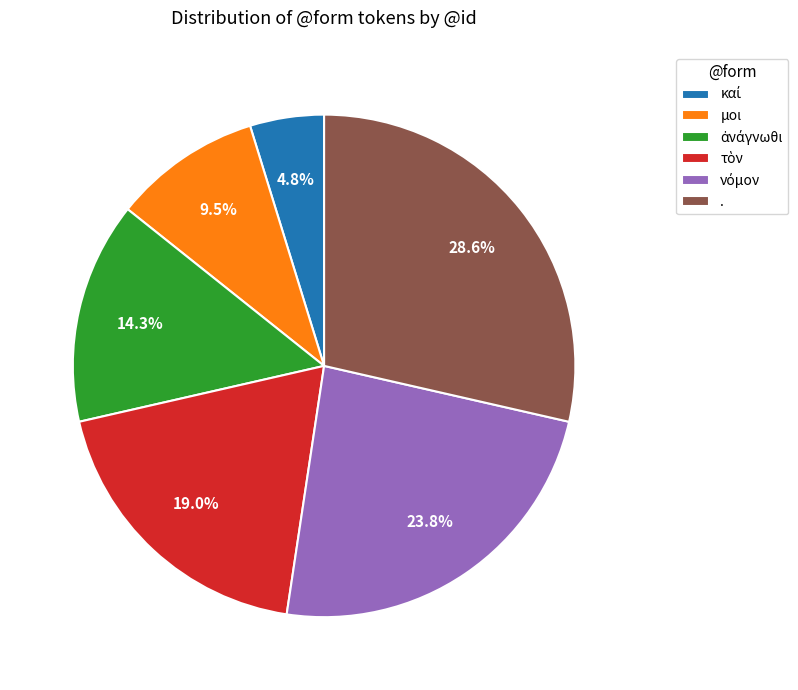

Does any single category account for the majority?

No